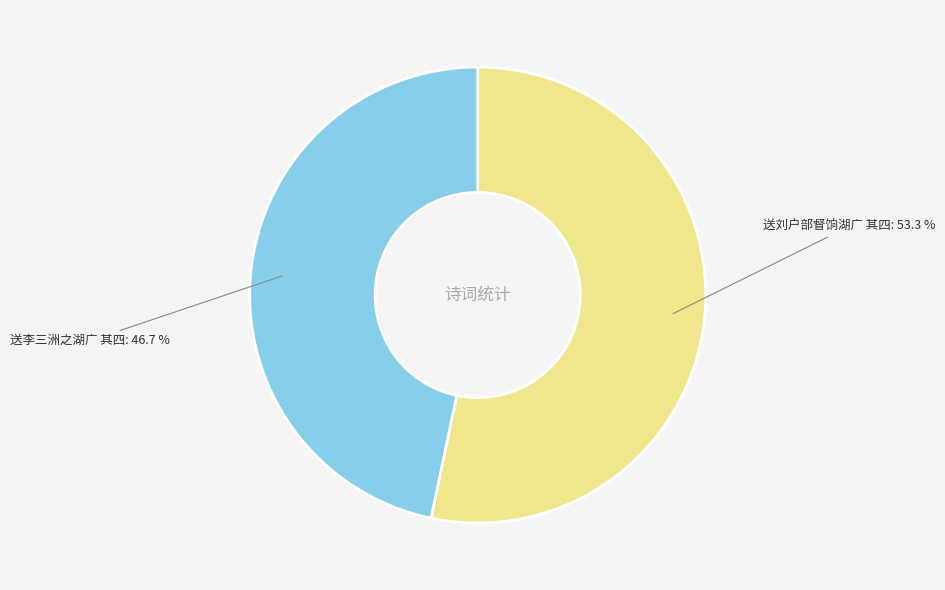

Which slice is the largest?

送刘户部督饷湖广 其四